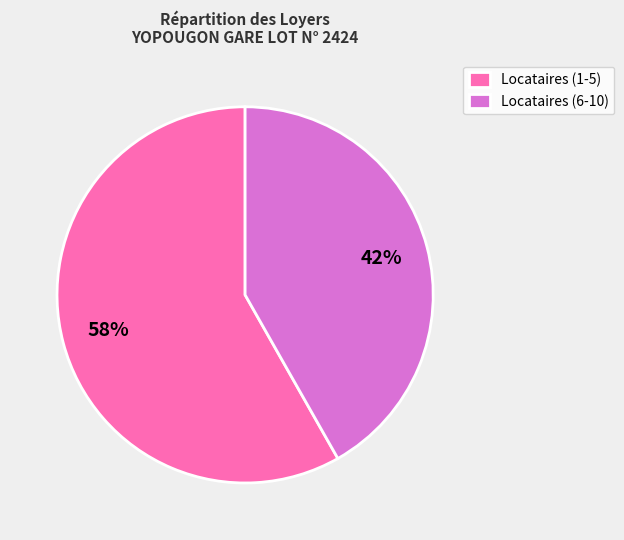

What is the ratio of the value at Locataires (6-10) to the value at Locataires (1-5)?

0.7